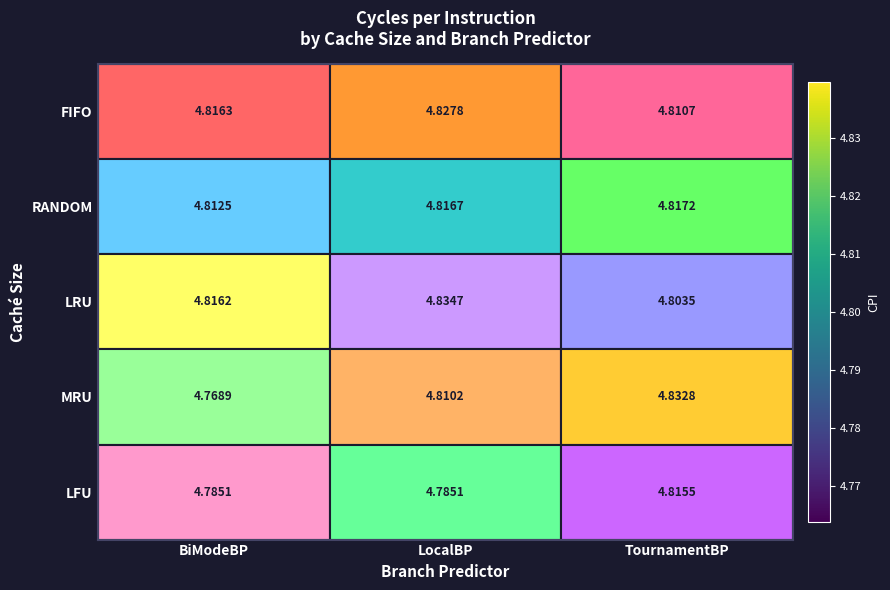

At which category is the sum across all series the highest?

TournamentBP